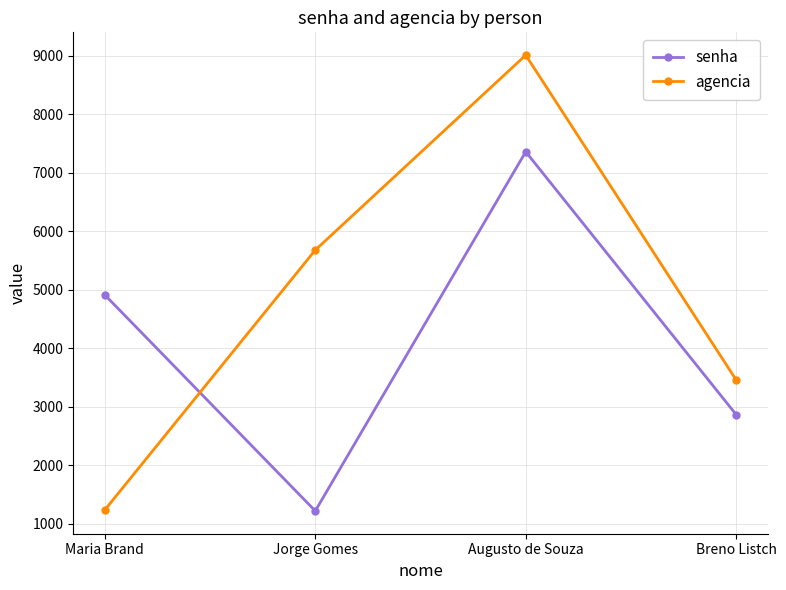

What position from the right is Jorge Gomes?

3